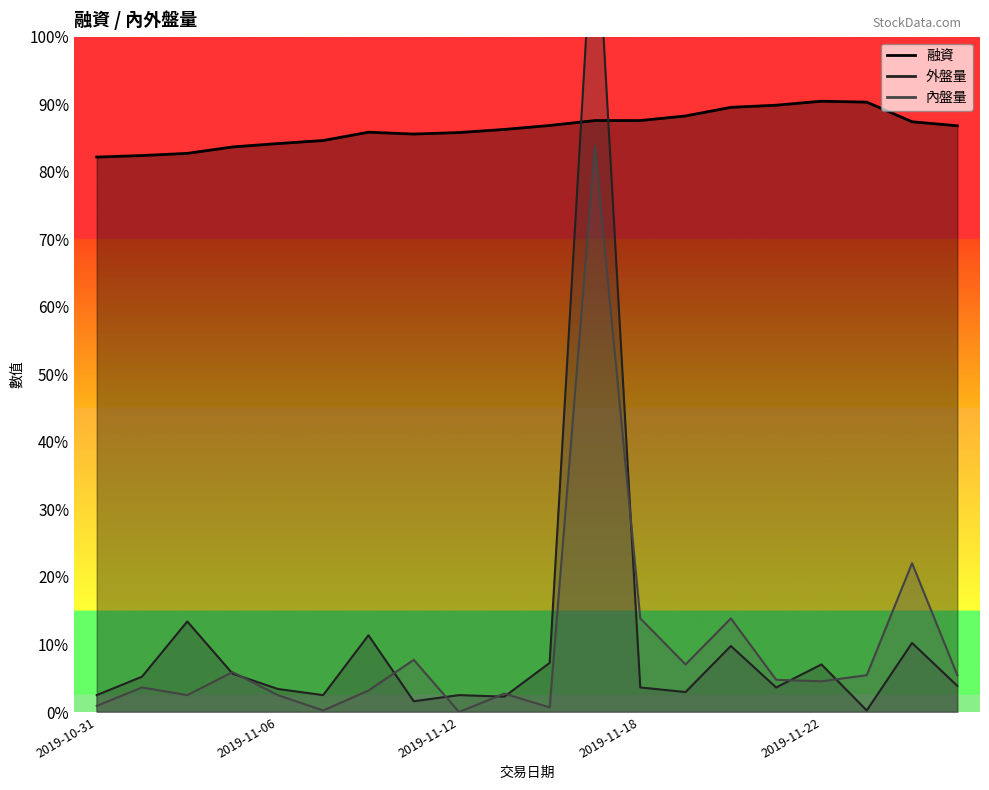

What are all the series names shown in the legend?

融資, 內盤量, 外盤量